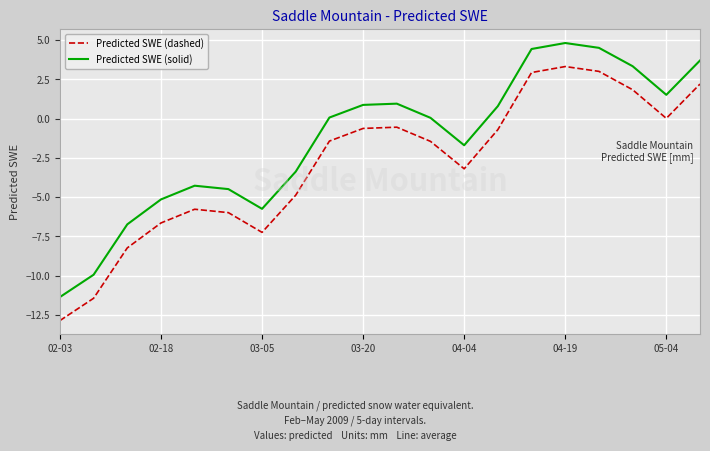

What is the lowest value of the Predicted SWE (dashed) series?

-12.9